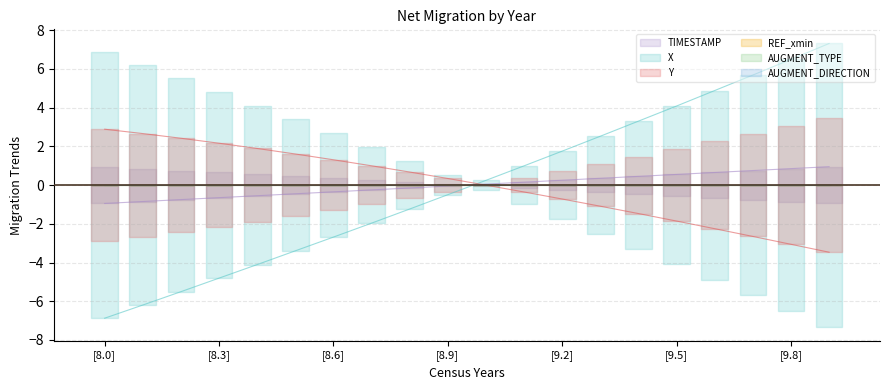

Rank the categories by TIMESTAMP value from highest to lowest.

9.9, 9.8, 9.7, 9.6, 9.5, 9.4, 9.3, 9.2, 9.1, 9.0, 8.9, 8.8, 8.7, 8.6, 8.5, 8.4, 8.3, 8.2, 8.1, 8.0